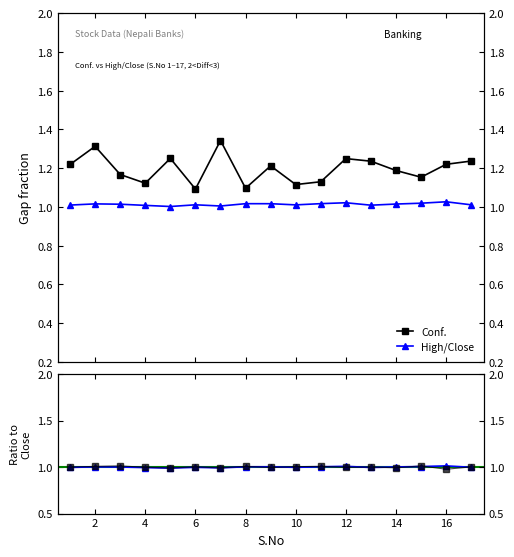

Is it true that High/Close equals 1.4 at 8?

False